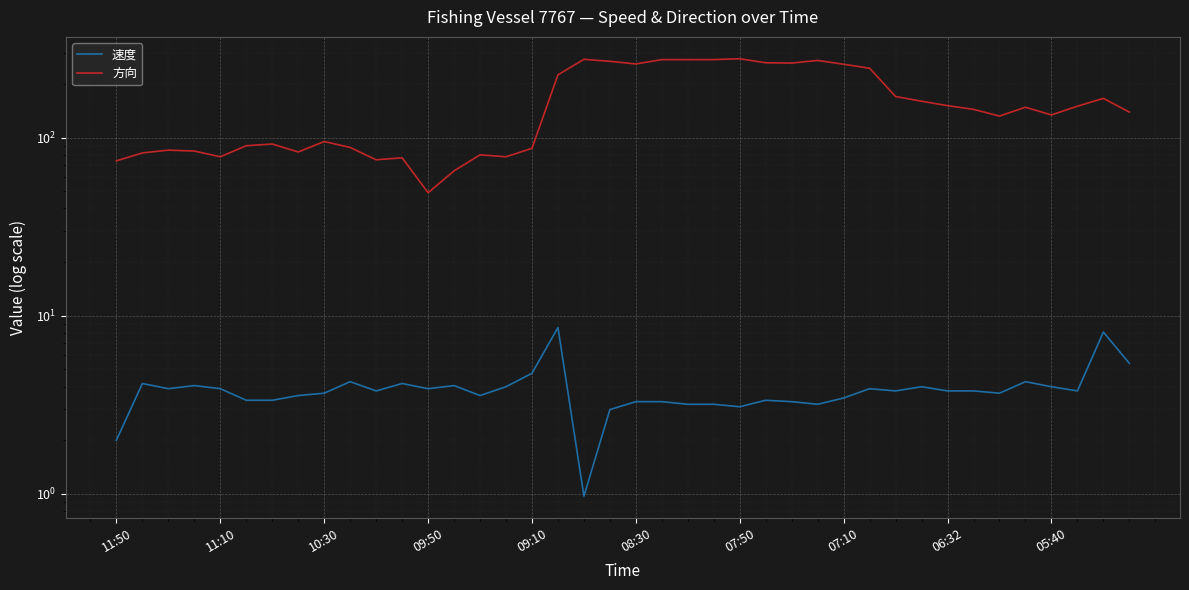

The value of 方向 at 26 is 262.0. True or false?

True